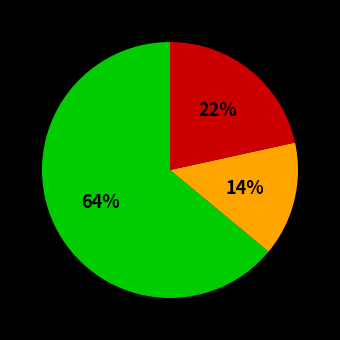

To the nearest percent, what is the average slice percentage?

33%